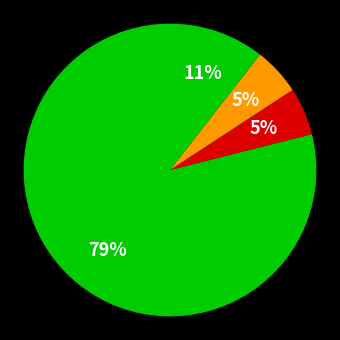

Which slice represents more than half of the pie?

Robbery